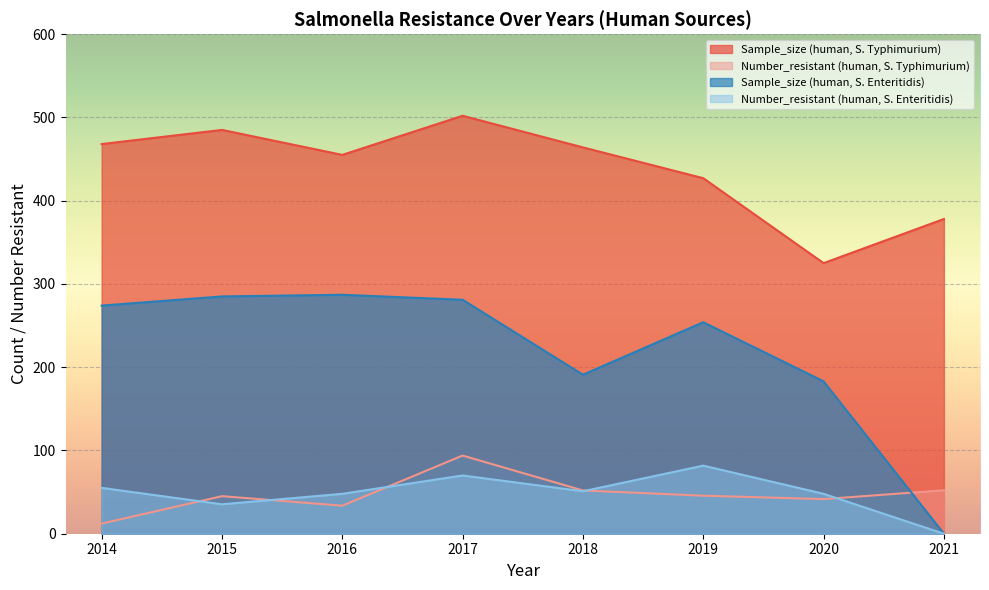

What is the value of the Number_resistant (human, S. Enteritidis) point at the 1st from the left?

55.1